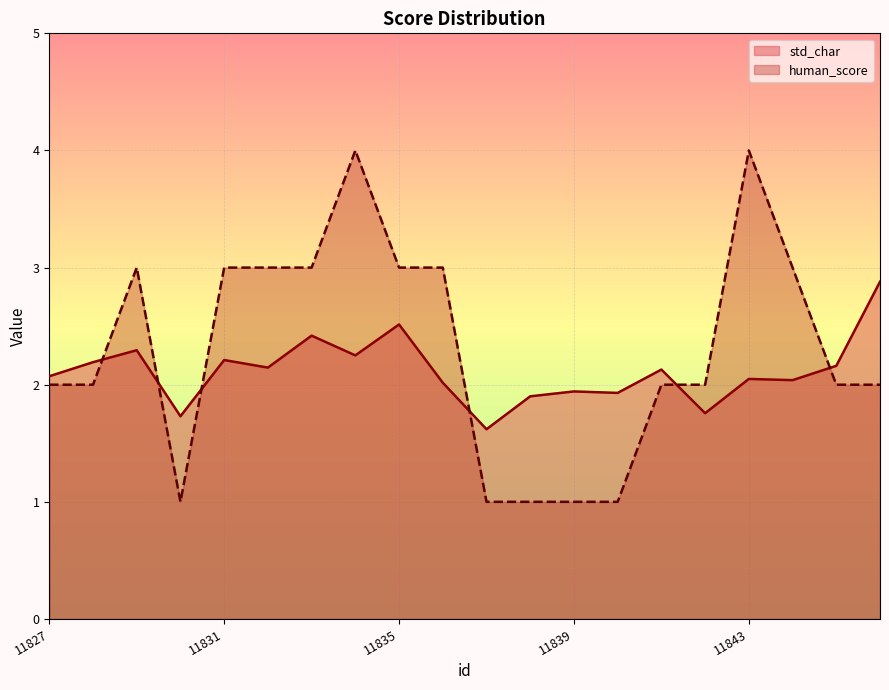

Is the value of std_char at 11834 greater than the value of human_score at 11834?

No